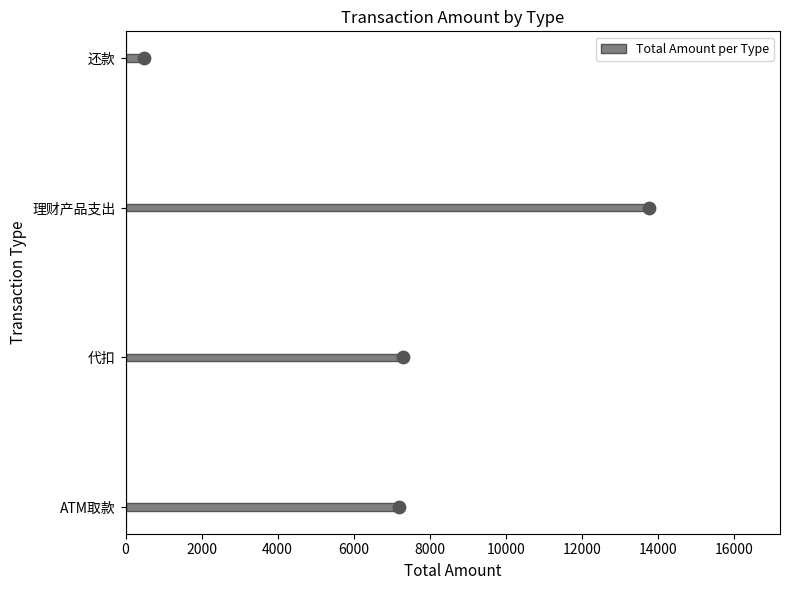

What is the highest value of the Total Amount per Type series?

13774